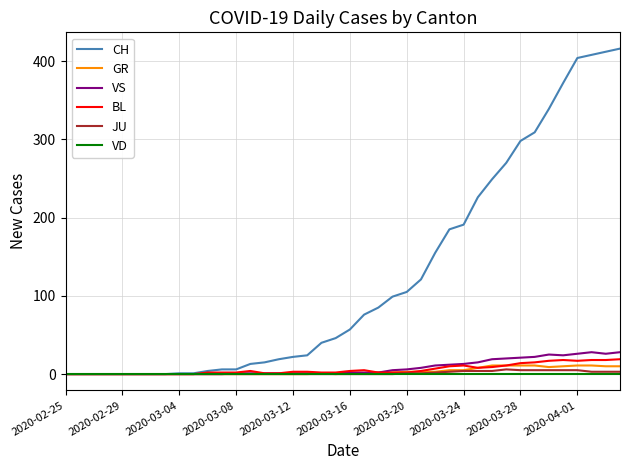

What is the difference between the maximum and minimum values in the VS series?

28